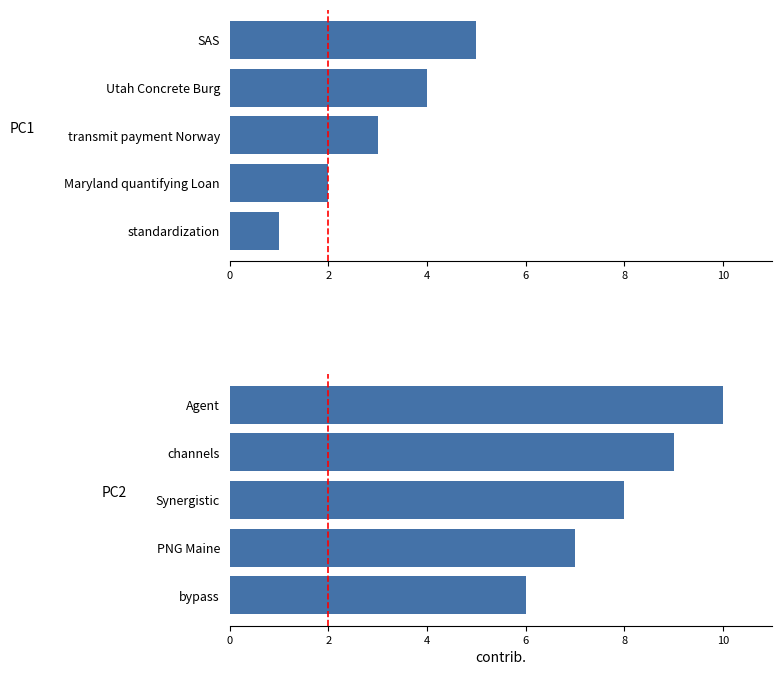

What is the change in value from PNG Maine to channels?

+2